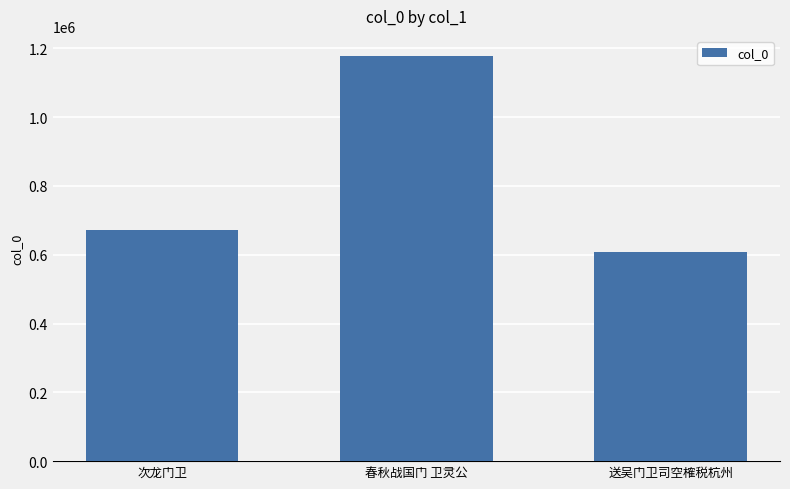

At which category does the chart reach its peak across all series?

春秋战国门 卫灵公